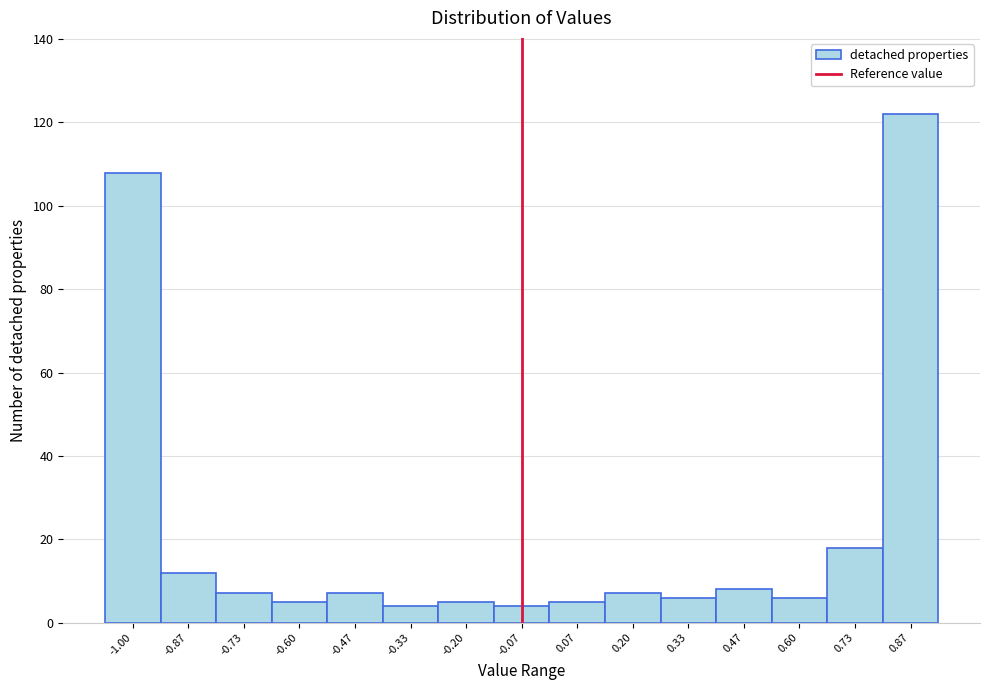

Reading left to right, transcribe all the data shown in this chart.

108	12	7	5	7	4	5	4	5	7	6	8	6	18	122